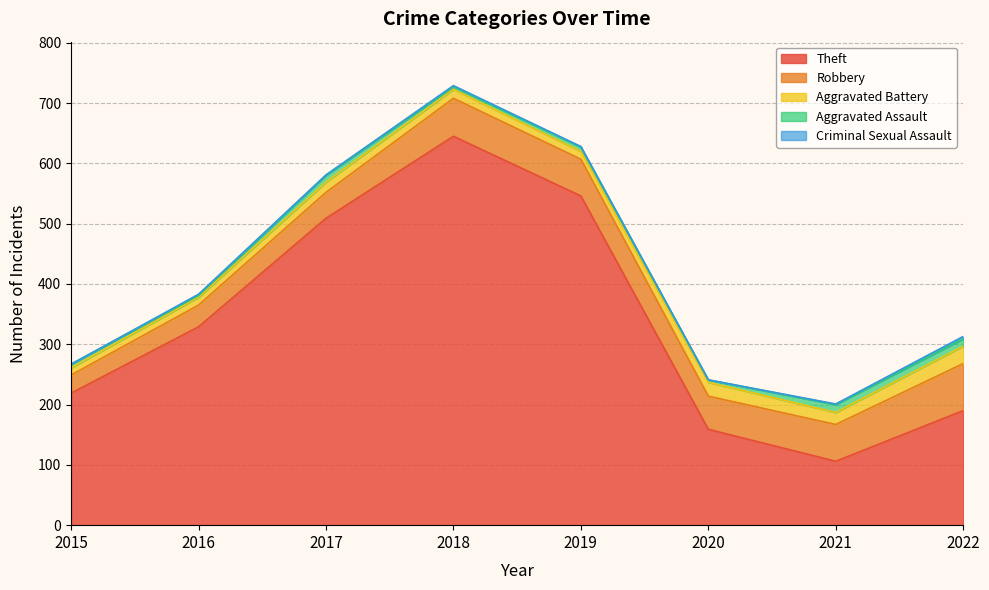

How many values in the Theft series are below 329?

4